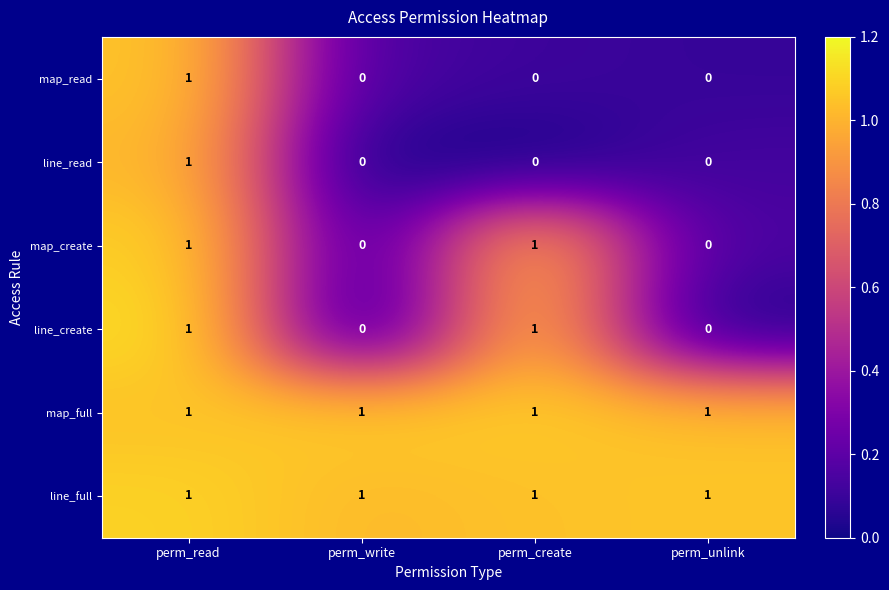

How many map_read values are between 0 and 1?

4